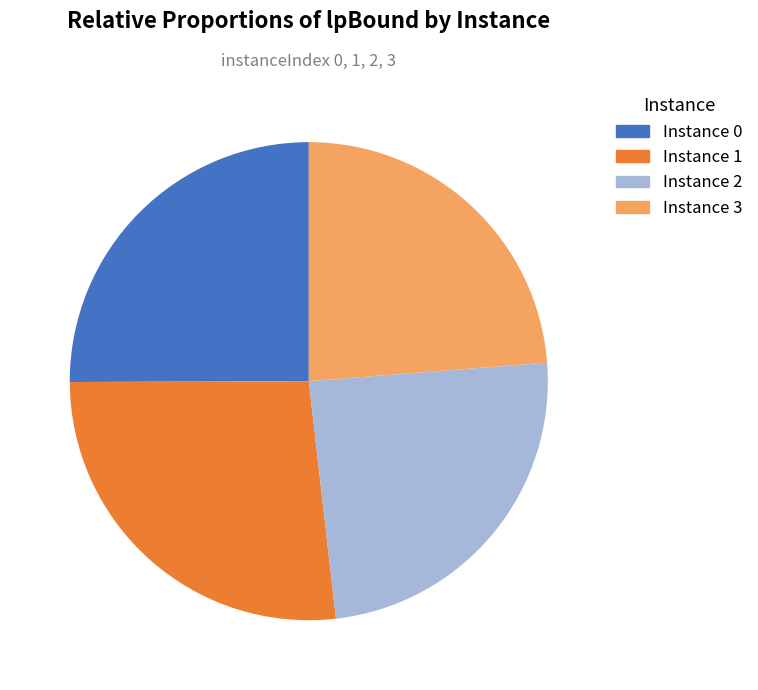

Which has a higher value, Instance 2 or Instance 1?

Instance 1